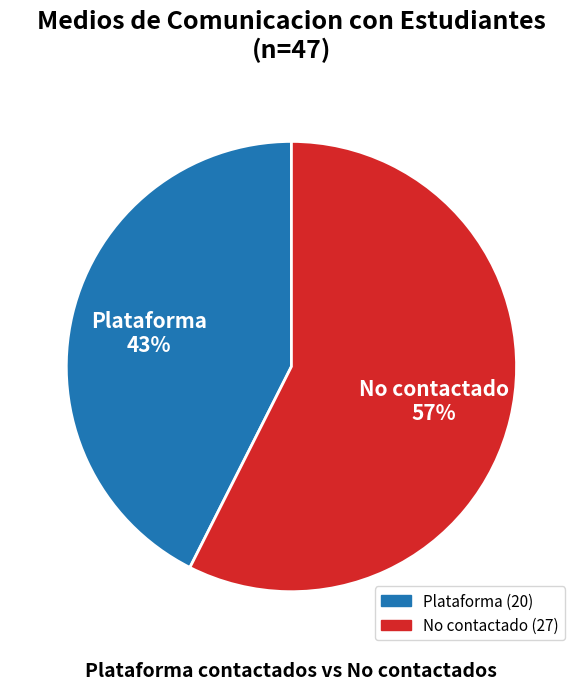

To the nearest percent, what is the average slice percentage?

50%